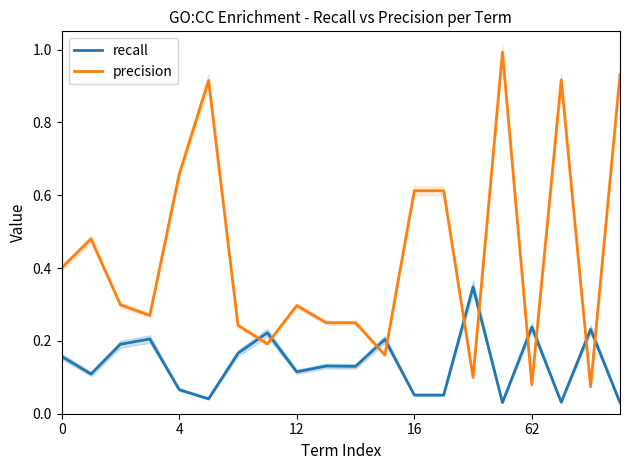

In recall, how many points are lower than both neighbors (excluding endpoints)?

7